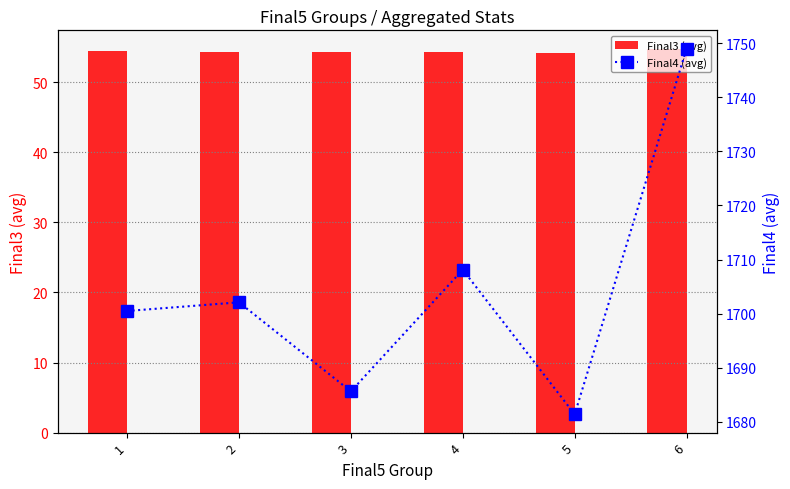

What is the greatest value displayed?

1749.0